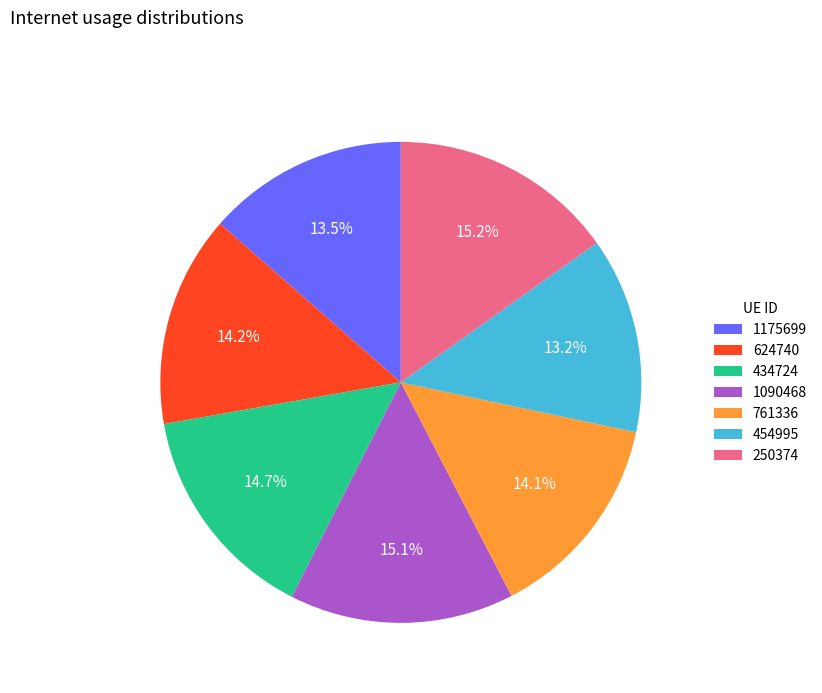

Is there a majority slice in this chart?

No